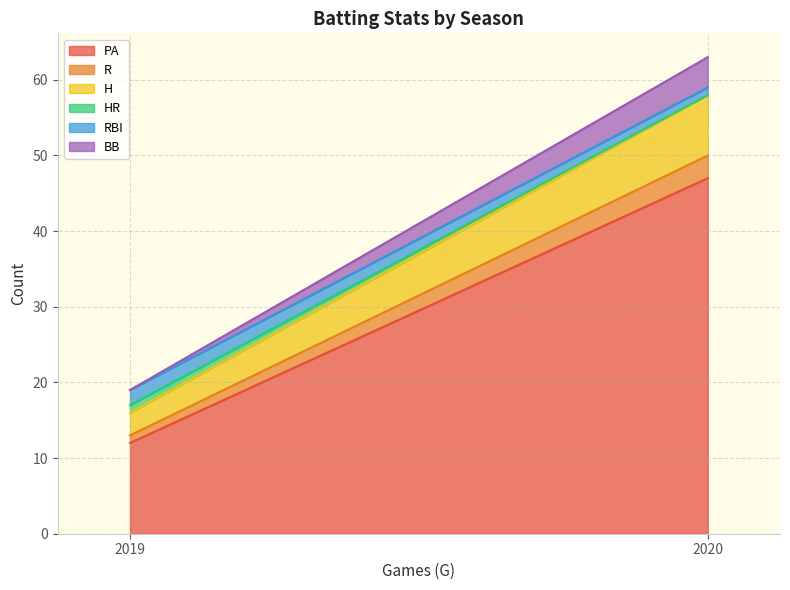

What is the maximum value for BB?

4